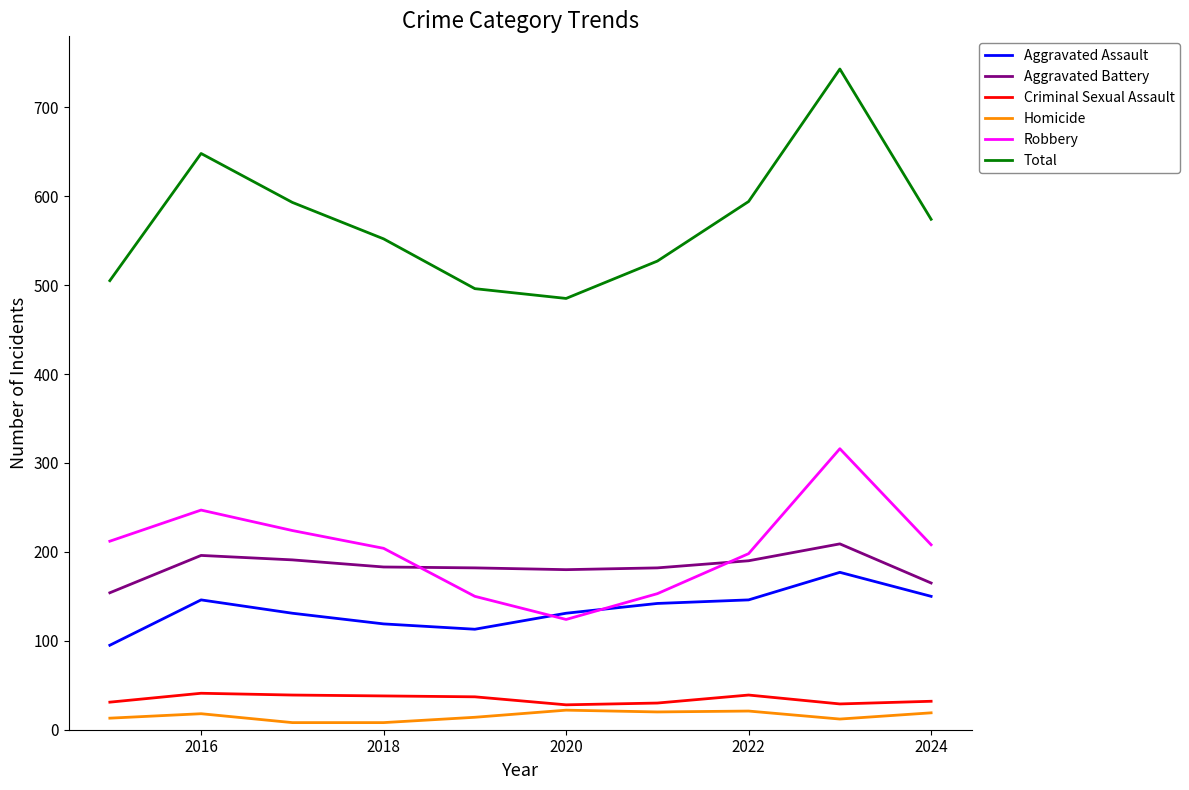

Which series has the largest total across all categories?

Total